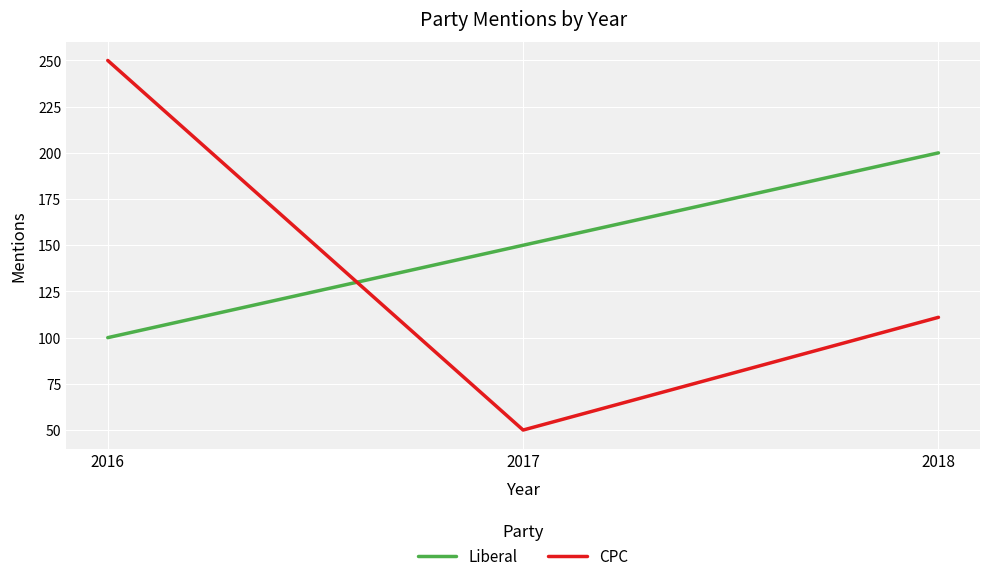

Rank the series by their maximum value, from highest to lowest.

CPC, Liberal